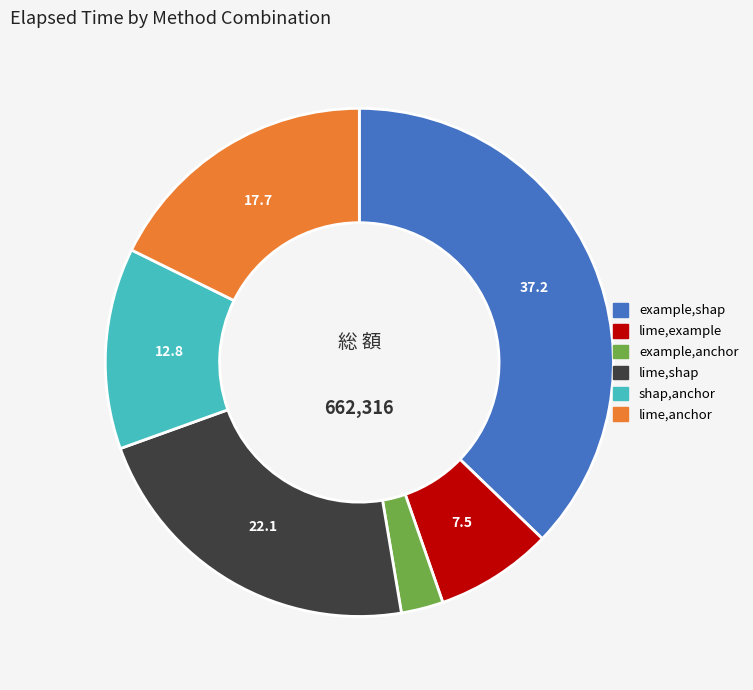

Approximately how many times larger is the value at lime,shap compared to lime,example?

3.0